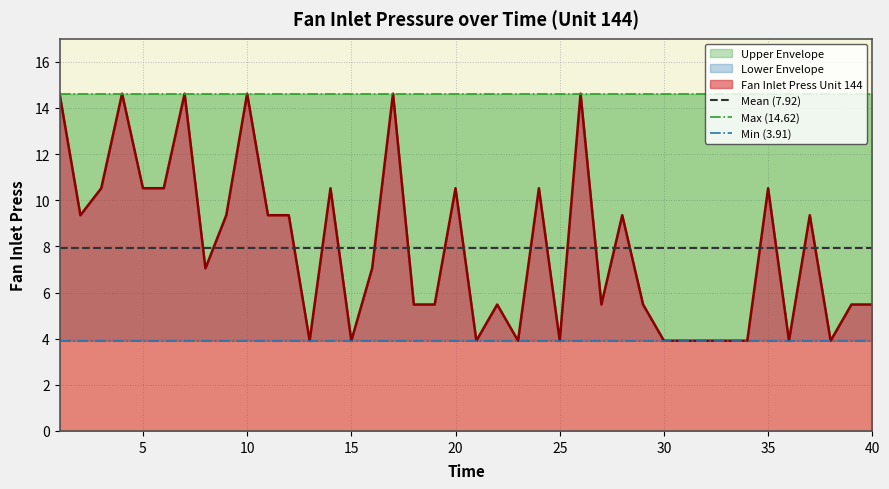

What is the sum of all Mean (7.92) values?

15.8